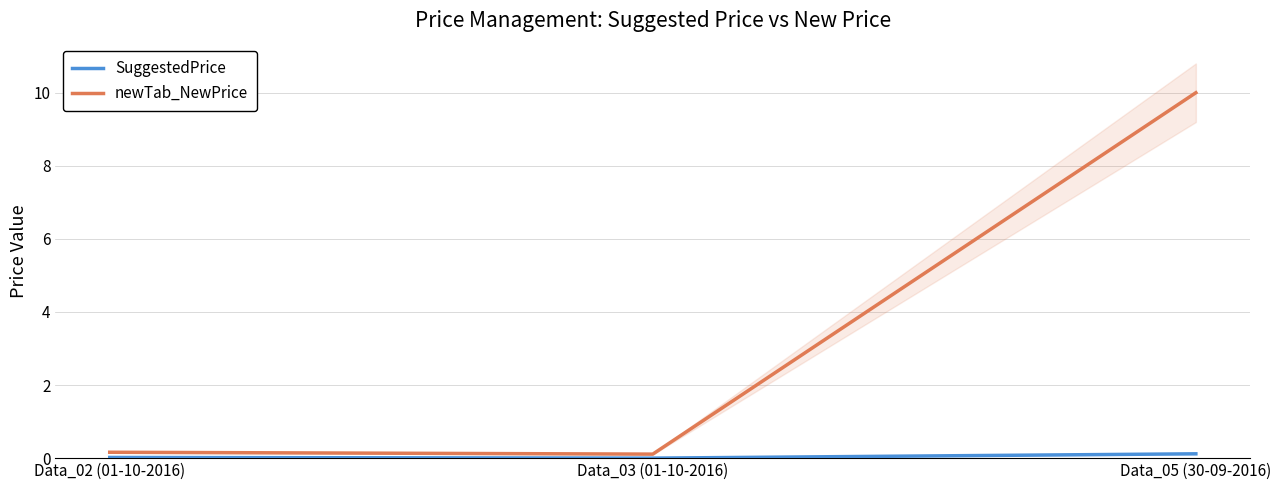

The SuggestedPrice series shows 0.1 at Data_05 (30-09-2016). True or false?

True